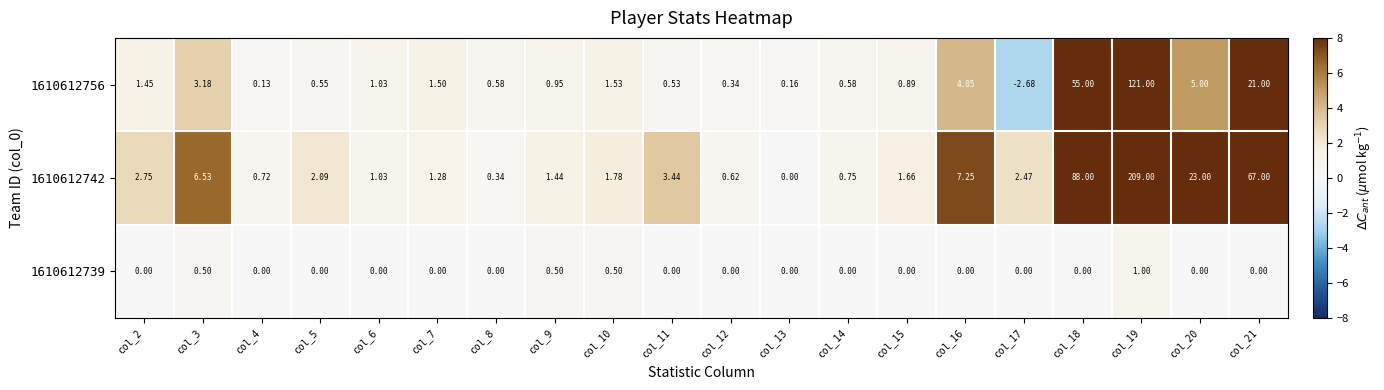

Is the value of 1610612756 at col_4 greater than the value of 1610612742 at col_3?

No